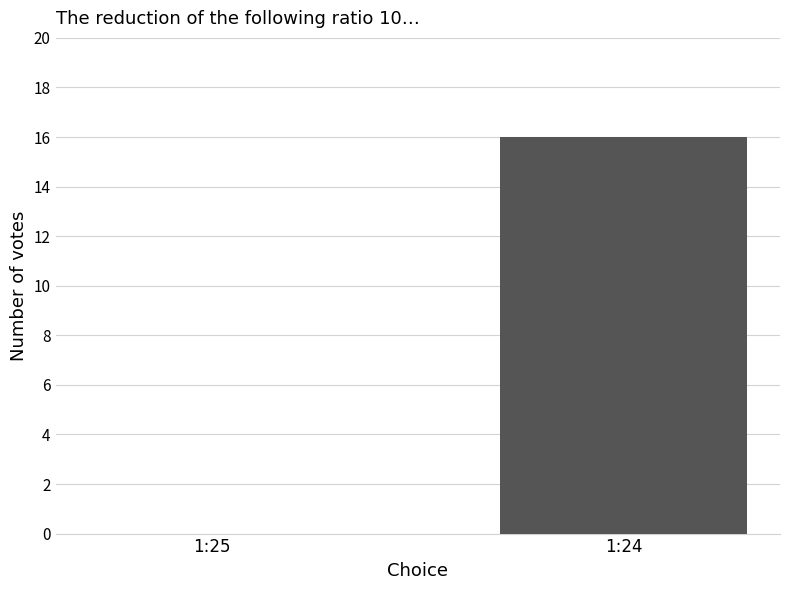

What is the sum of all values?

16